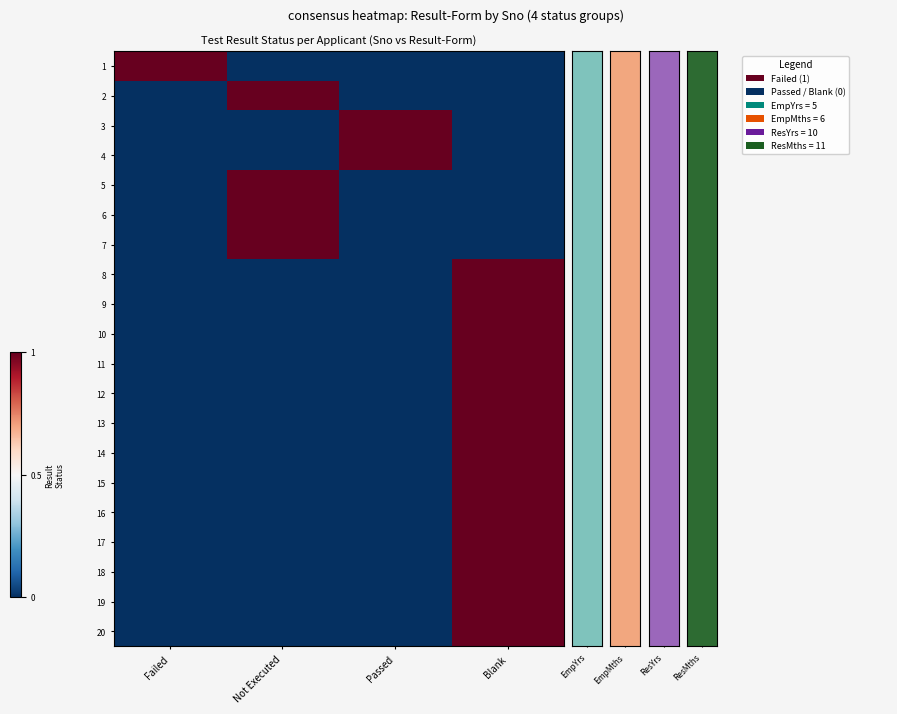

Count the number of data series in this chart.

20